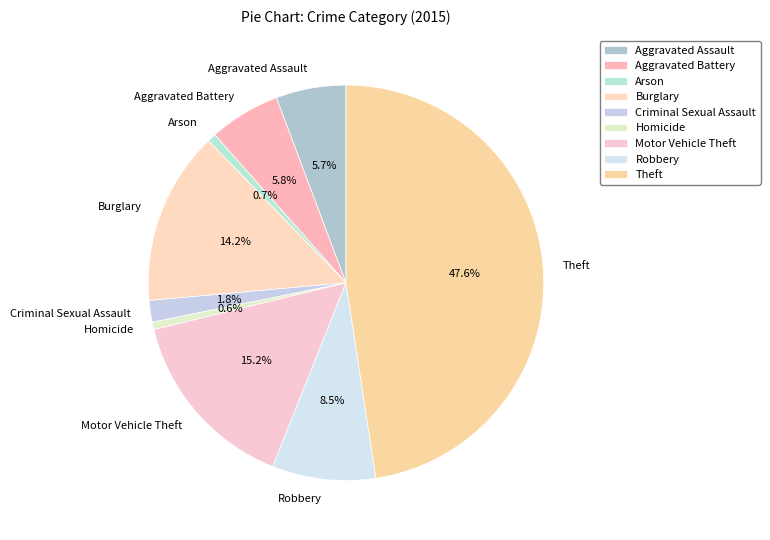

Does Robbery represent more than half of the total?

No